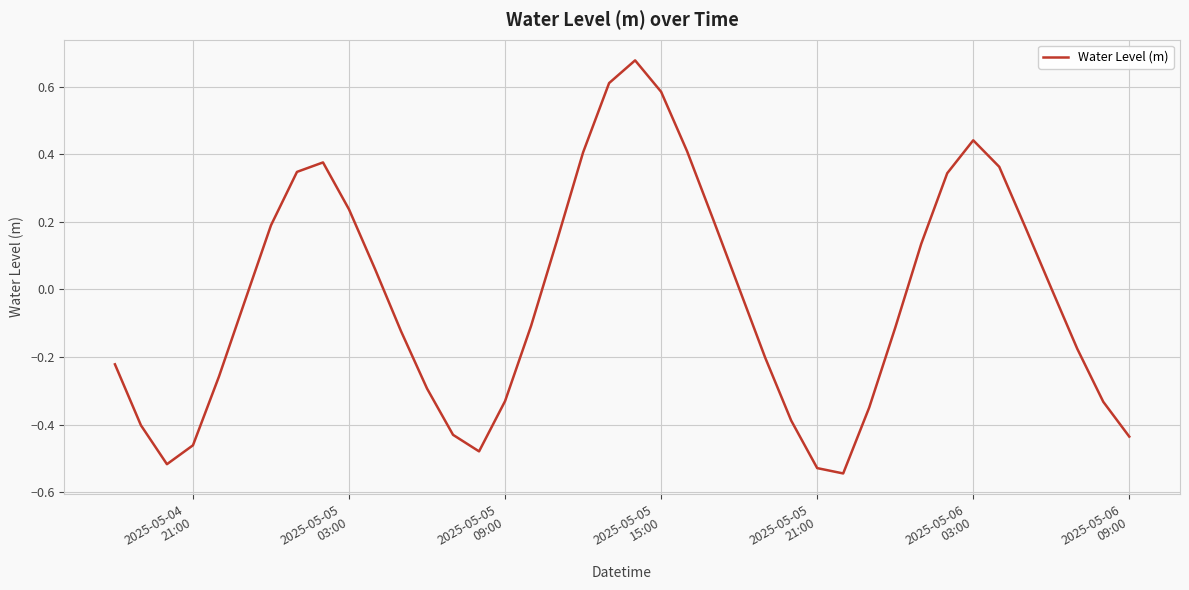

What is the difference between the maximum and minimum values?

1.2